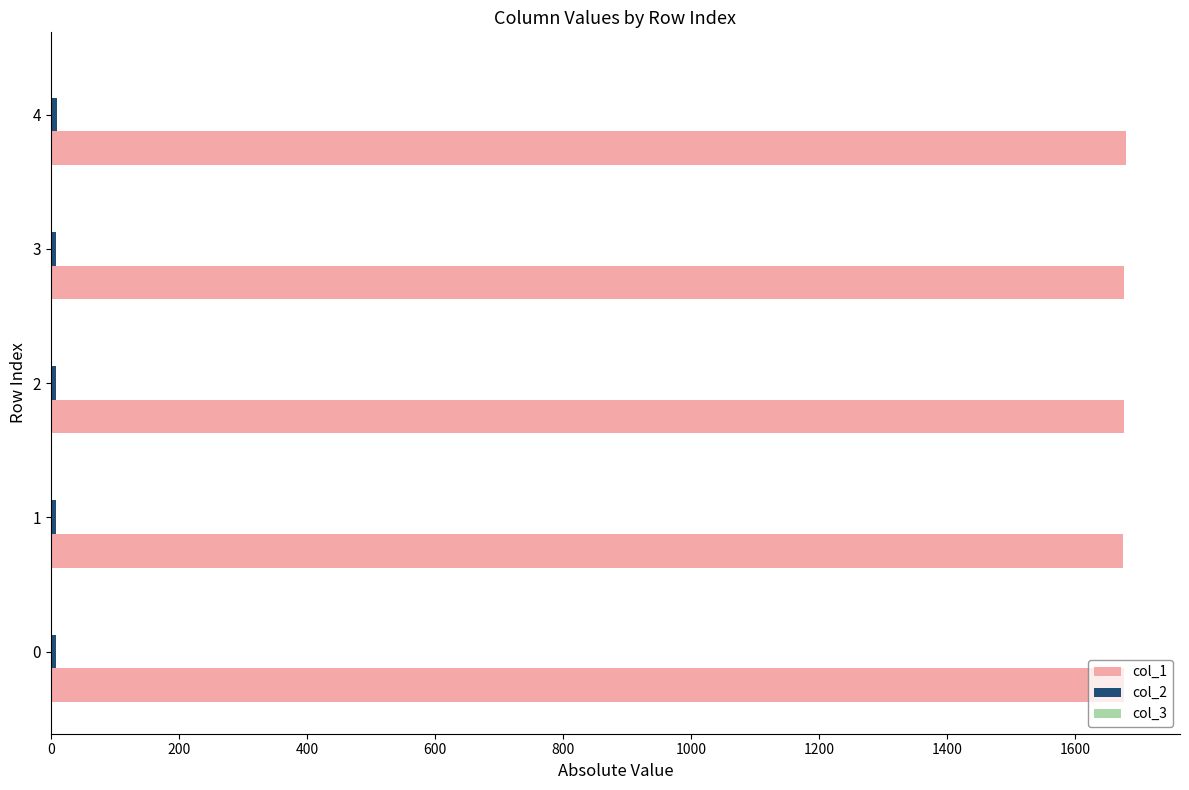

Which series has the largest total across all categories?

col_1